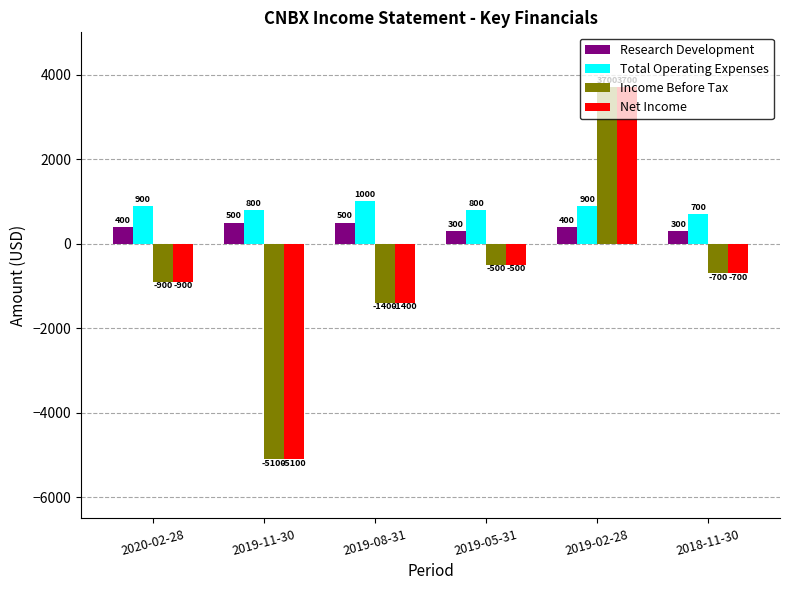

Rank the categories by Net Income value from highest to lowest.

2019-02-28, 2019-05-31, 2018-11-30, 2020-02-28, 2019-08-31, 2019-11-30